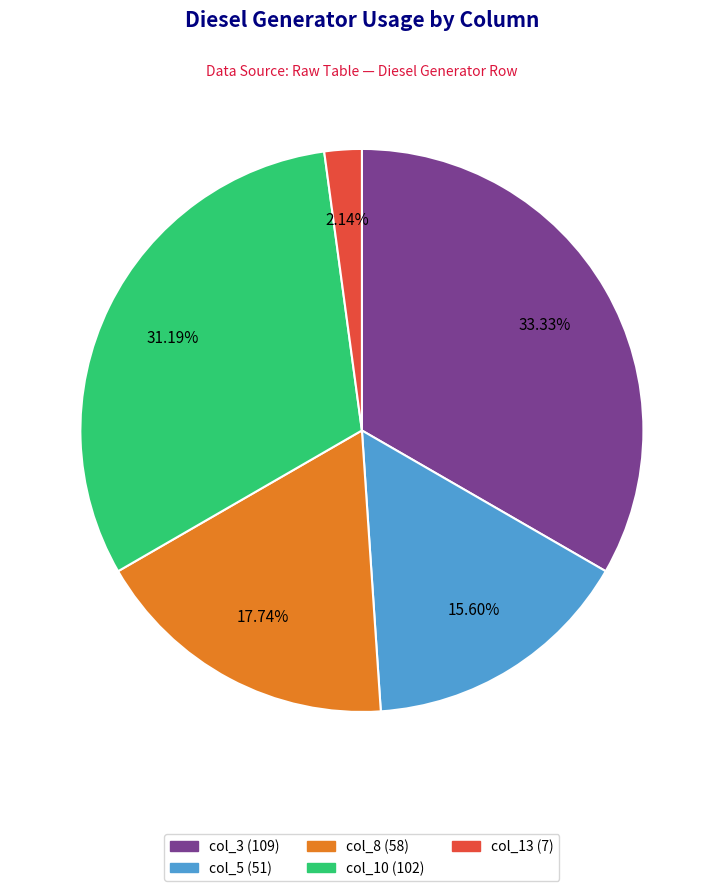

Is there a majority slice in this chart?

No